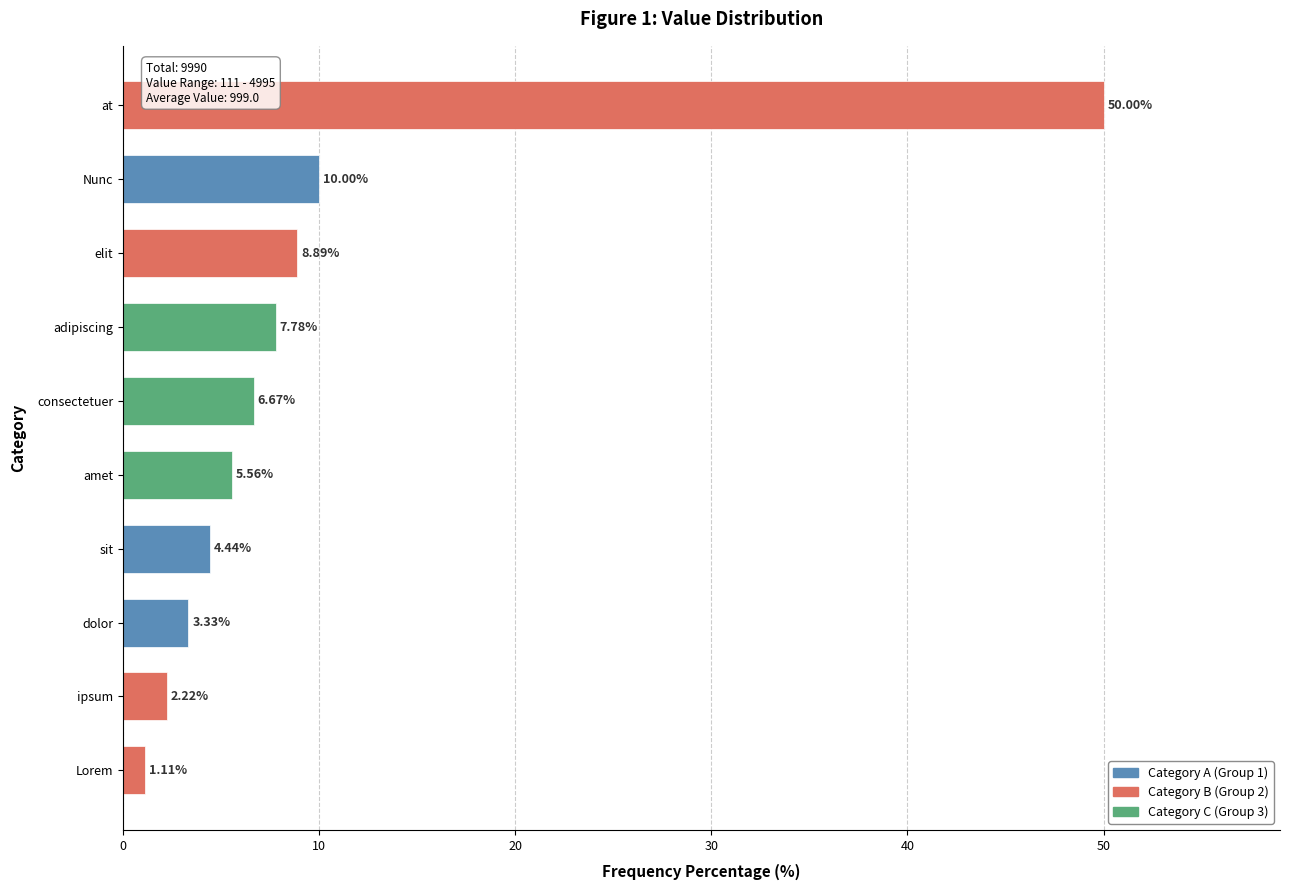

What is the sum of all values?

100.0